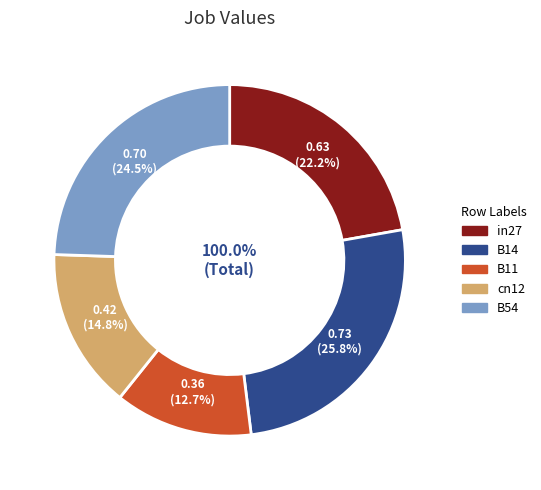

Is it true that cn12 is 15% of the pie?

True